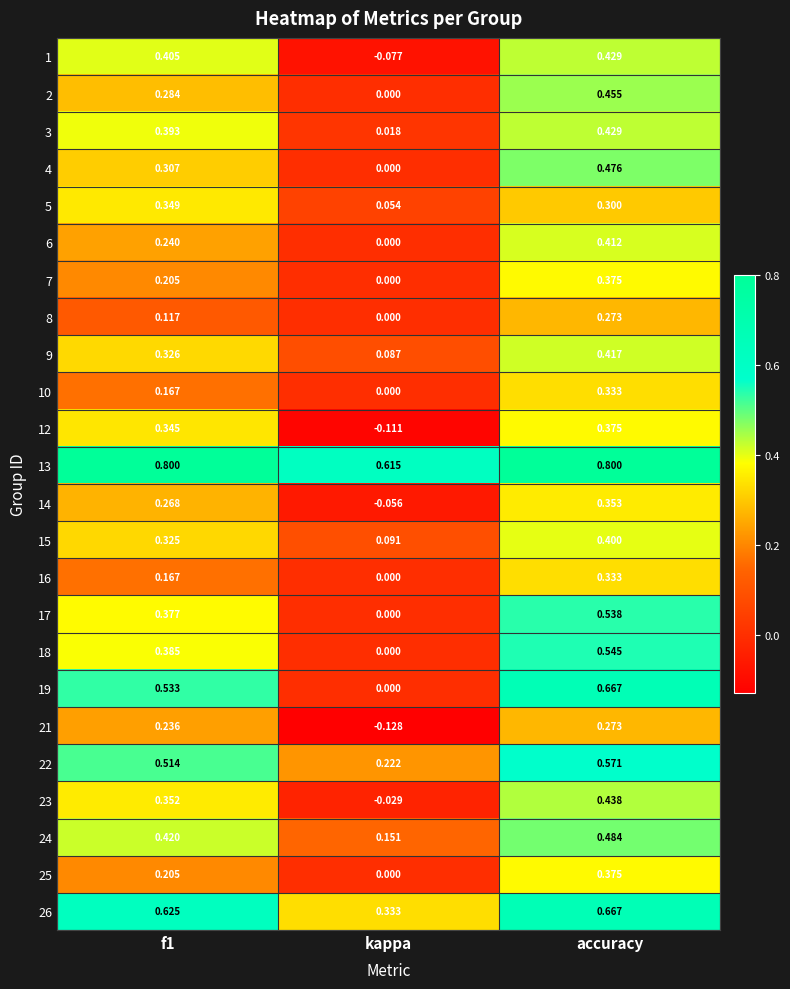

Which category has the highest value in the 4 series?

accuracy